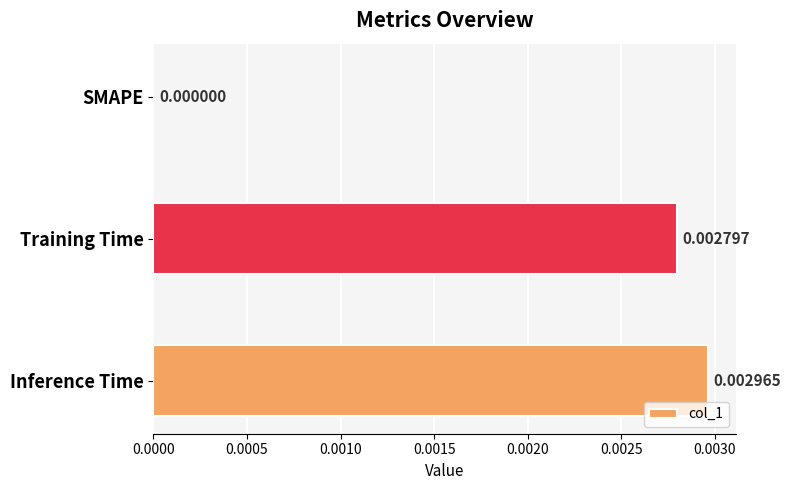

Which label corresponds to the largest value in the chart?

Inference Time